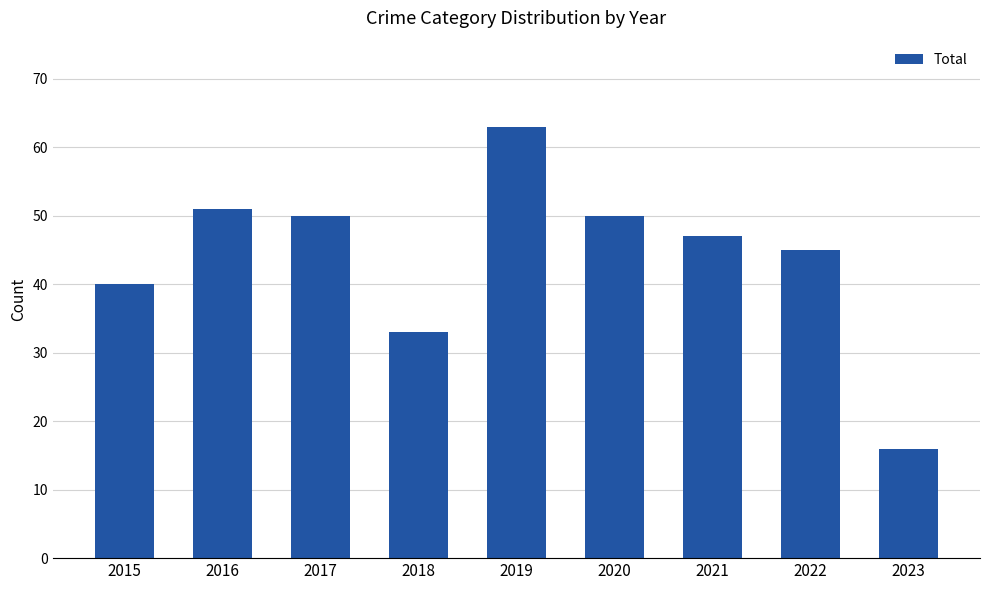

What value does the data have at 2021?

47